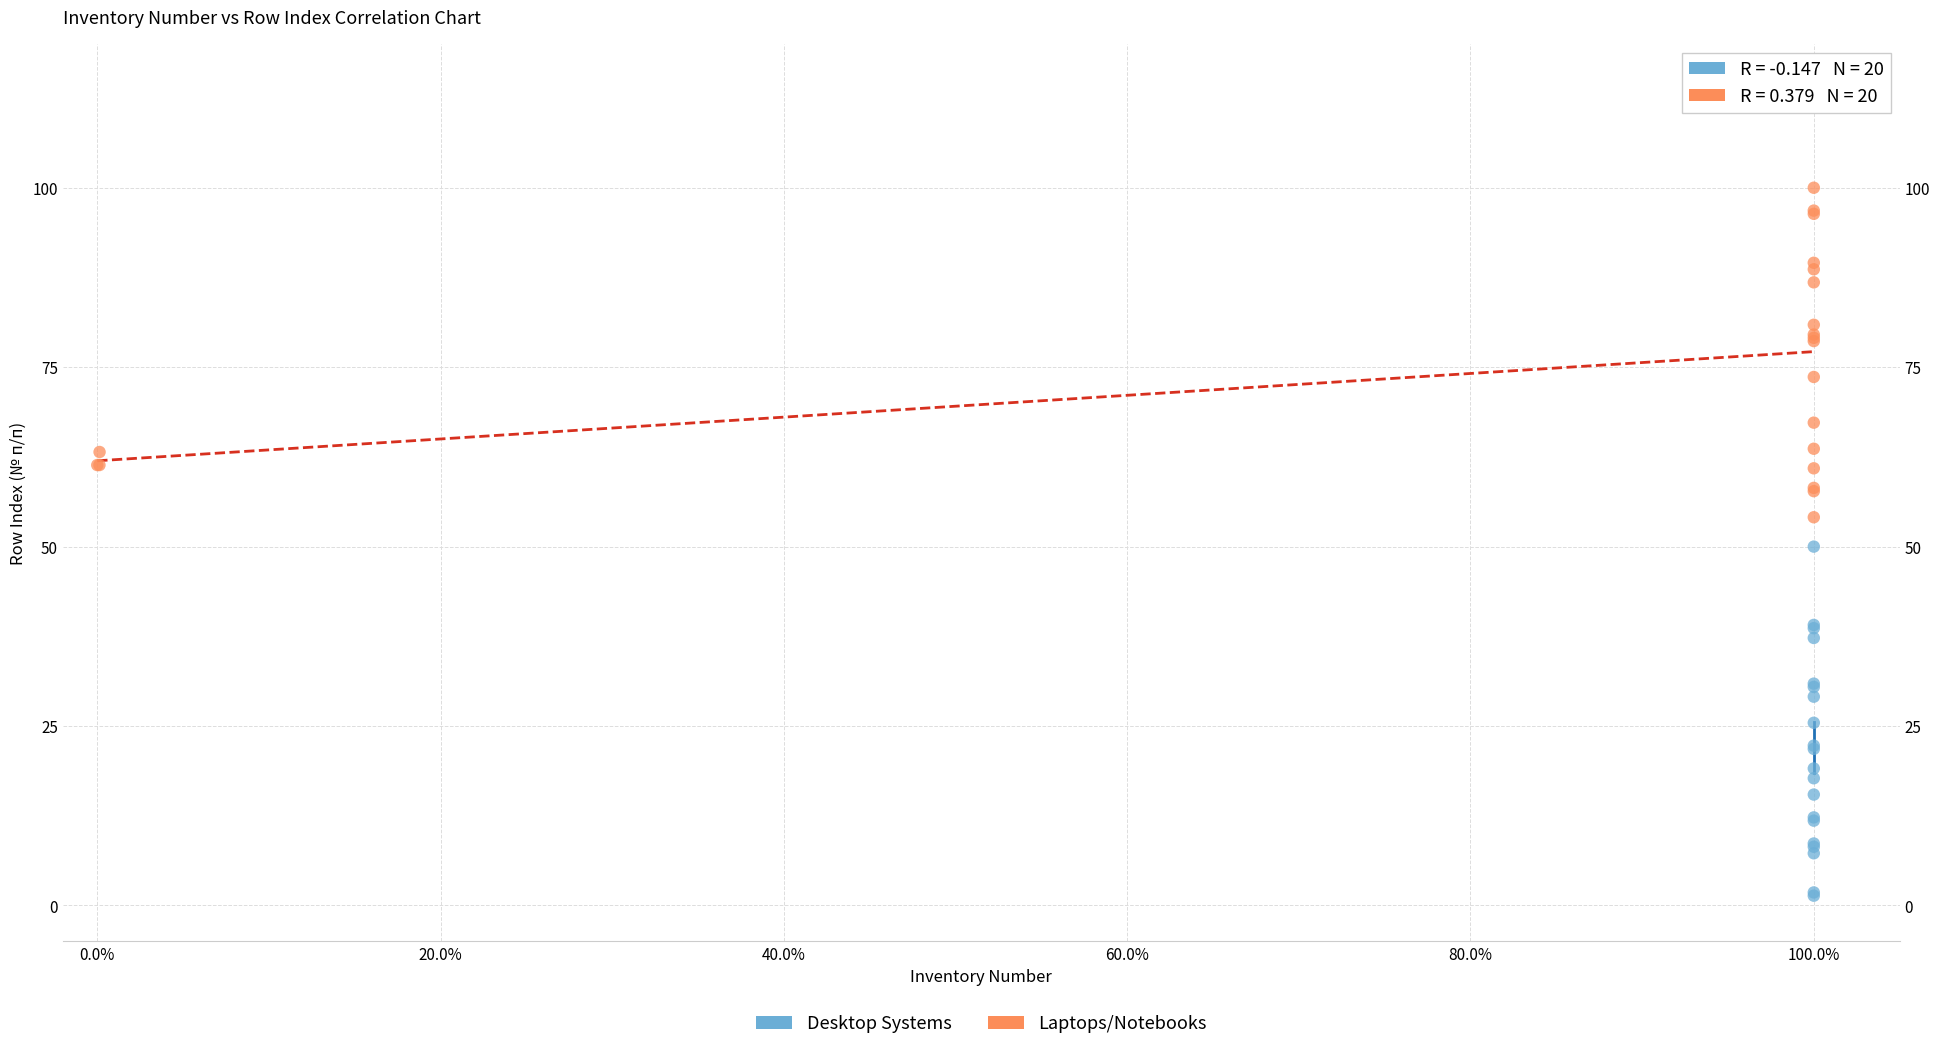

What are all the series names shown in the legend?

Desktop Systems, Laptops/Notebooks